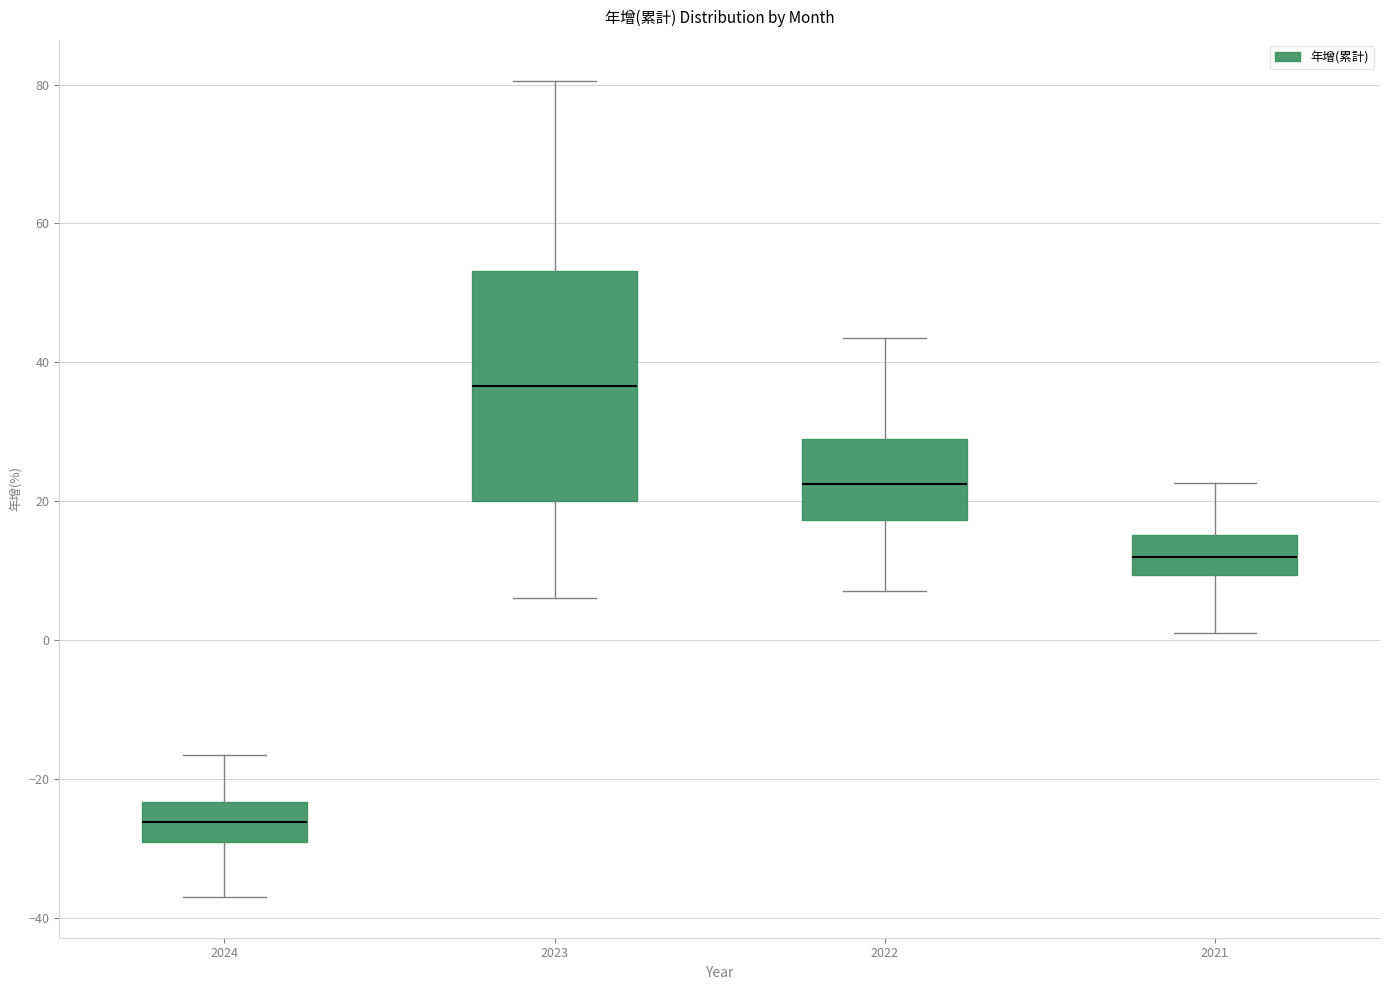

Where is the upper edge of the box at x = 2021 on the y-axis? The values are not printed on the chart, so give them approximately, as read against the axis.

16